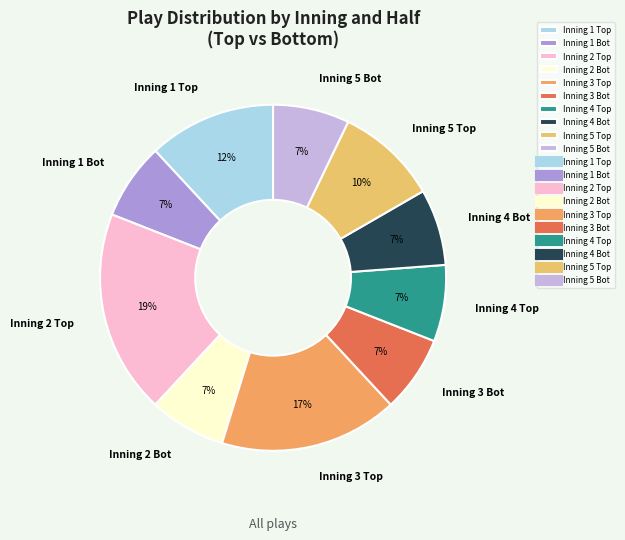

The Inning 5 Bot slice represents 7% of the pie. True or false?

True